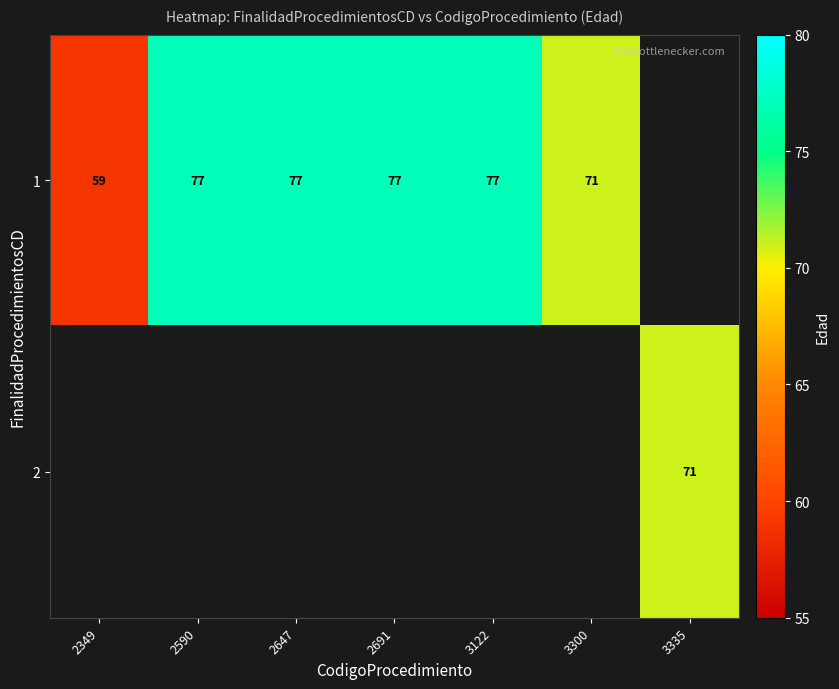

What is the sum of the 1 values at 2349 and 3300?

130